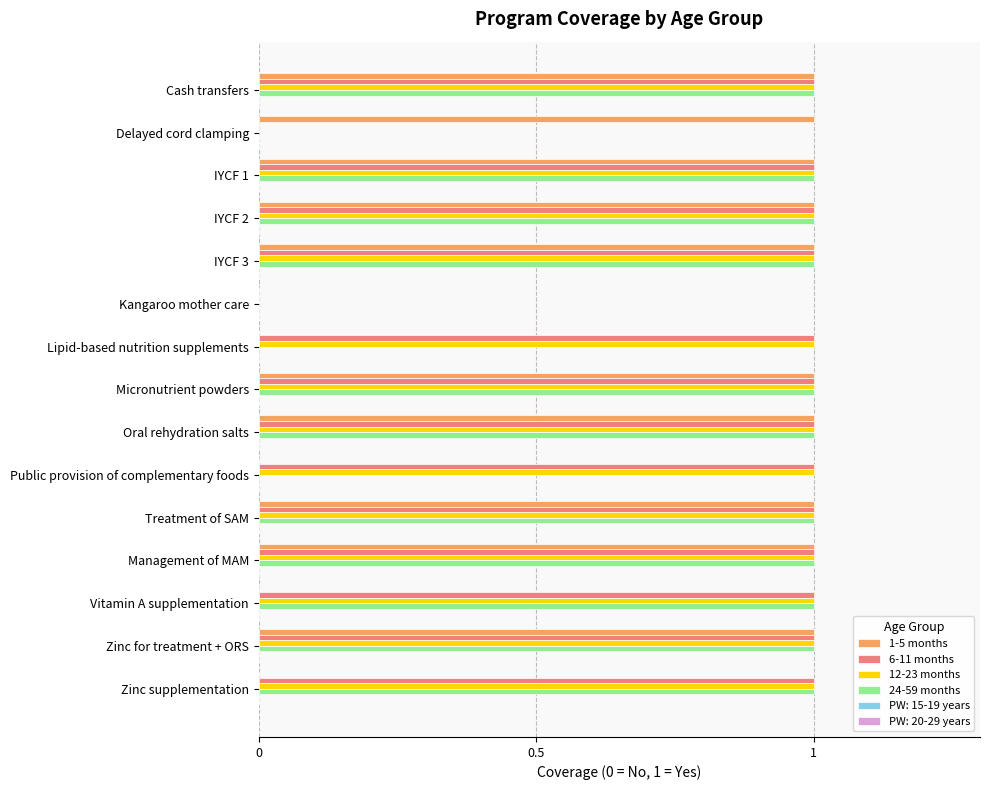

True or false: 12-23 months has a value of 0 at Kangaroo mother care.

True